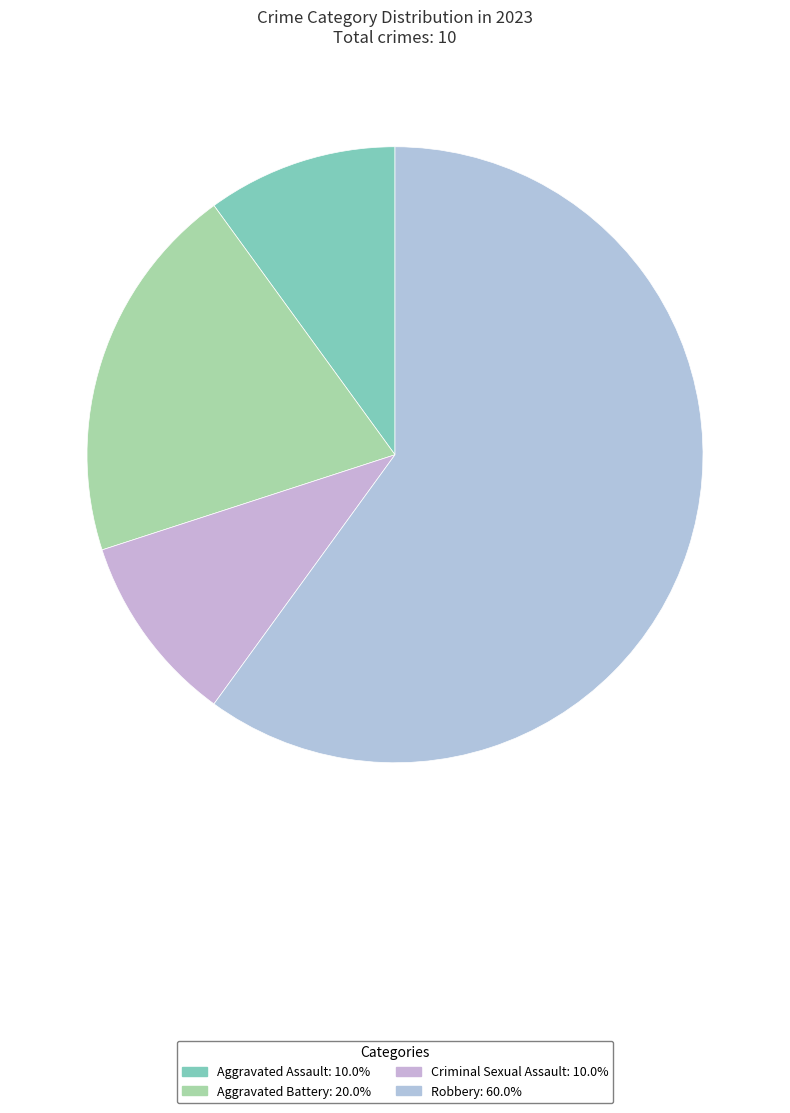

Rank the categories by value from highest to lowest.

Robbery, Aggravated Battery, Aggravated Assault, Criminal Sexual Assault